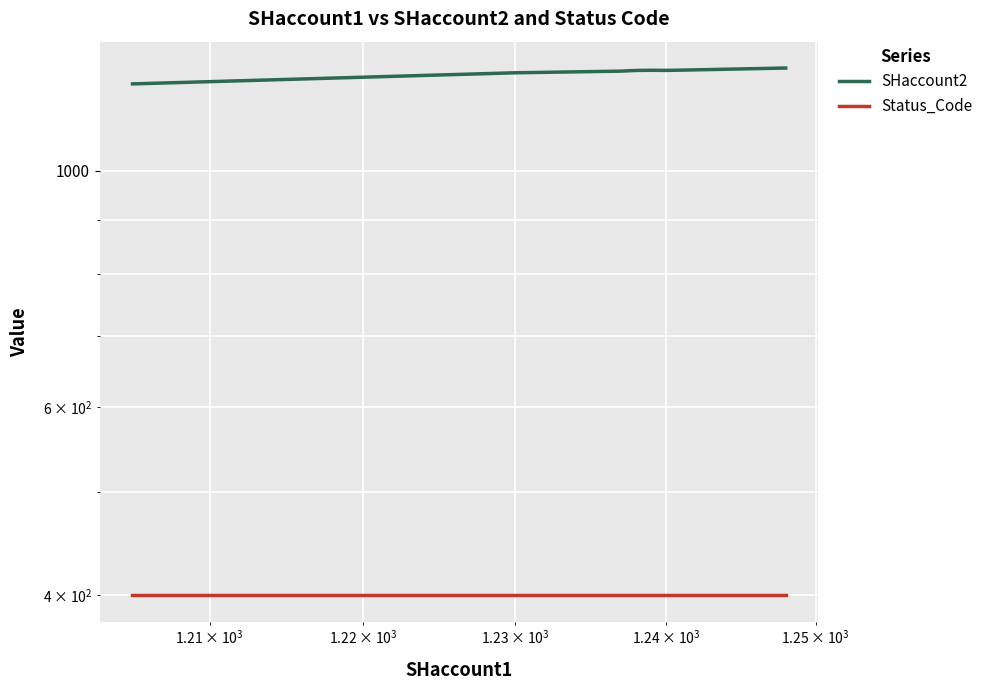

Which series has the widest spread of values?

SHaccount2